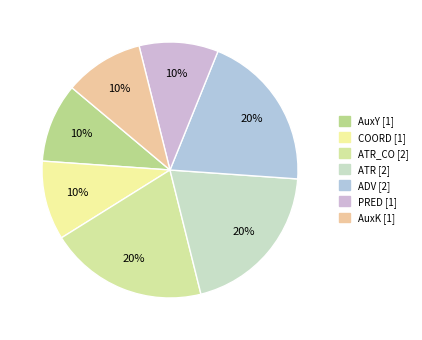

How many slices are in this pie chart?

7